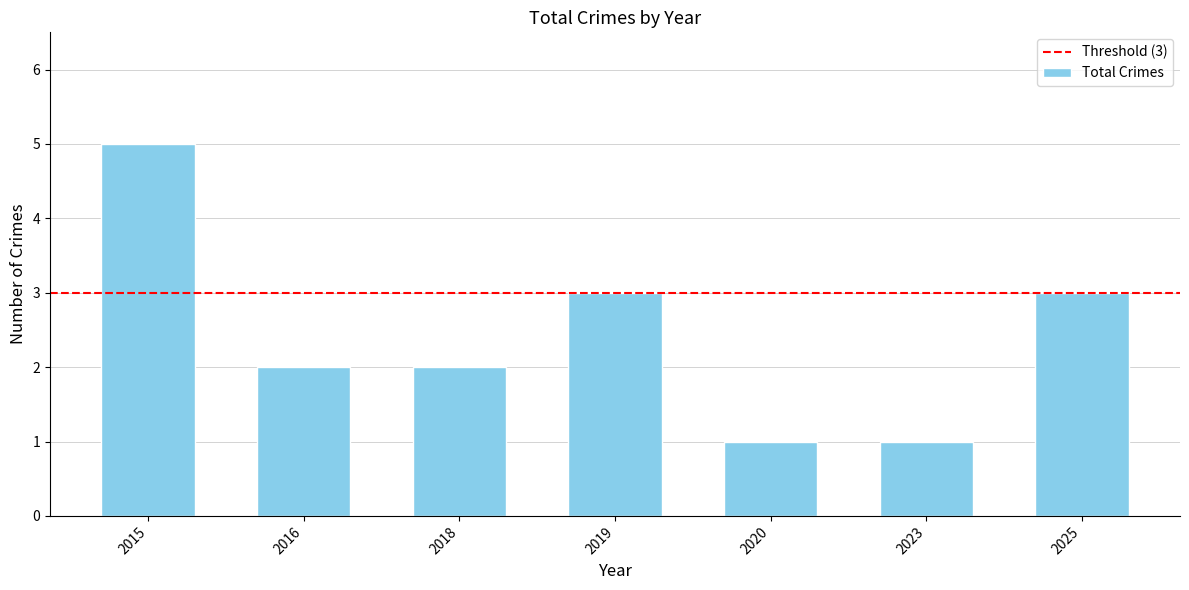

Between 2020 and 2016, which is larger?

2016